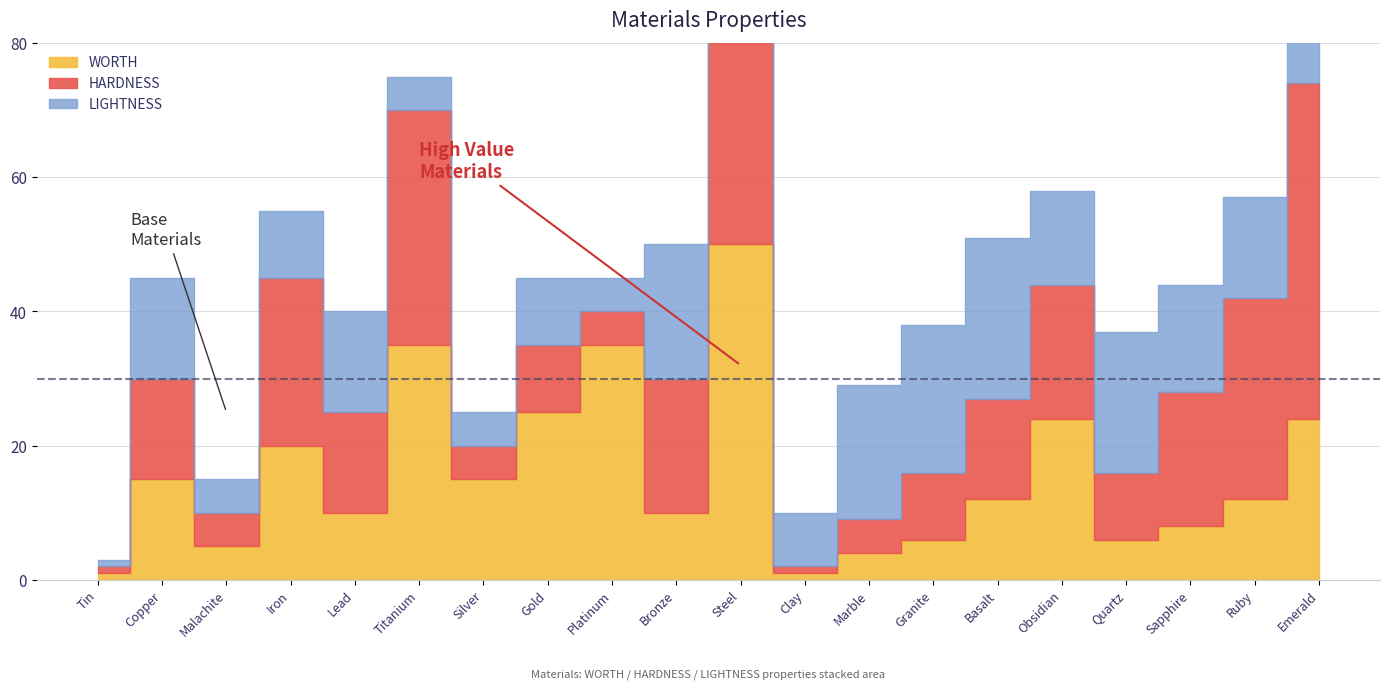

What is the value of the WORTH point at the 10th from the left?

10